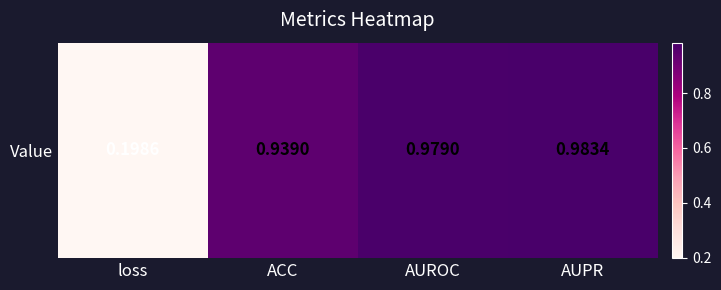

Which has a higher value, loss or AUPR?

AUPR